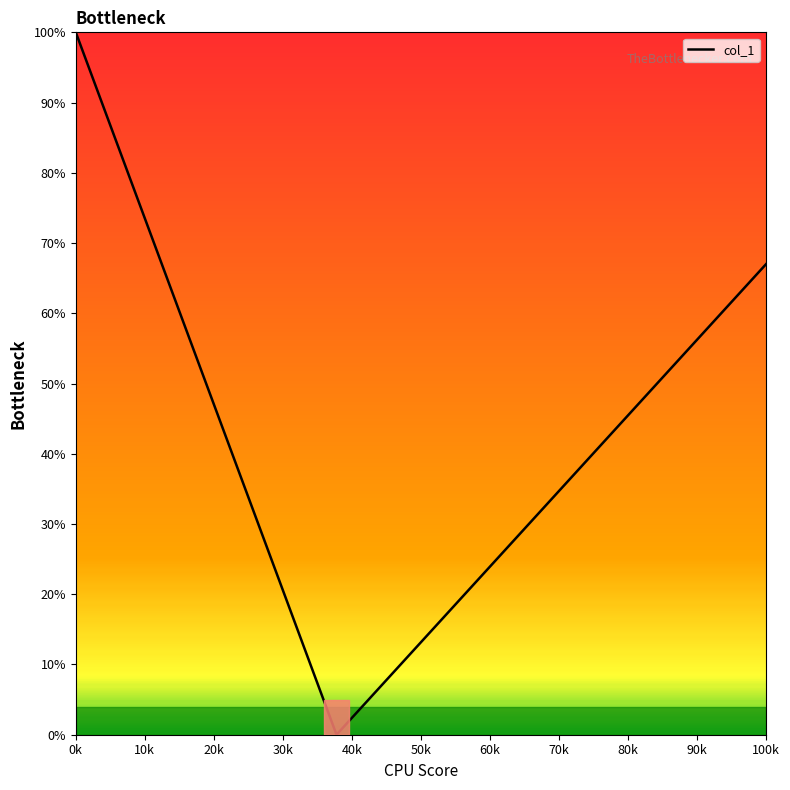

What is the greatest value displayed?

100.0